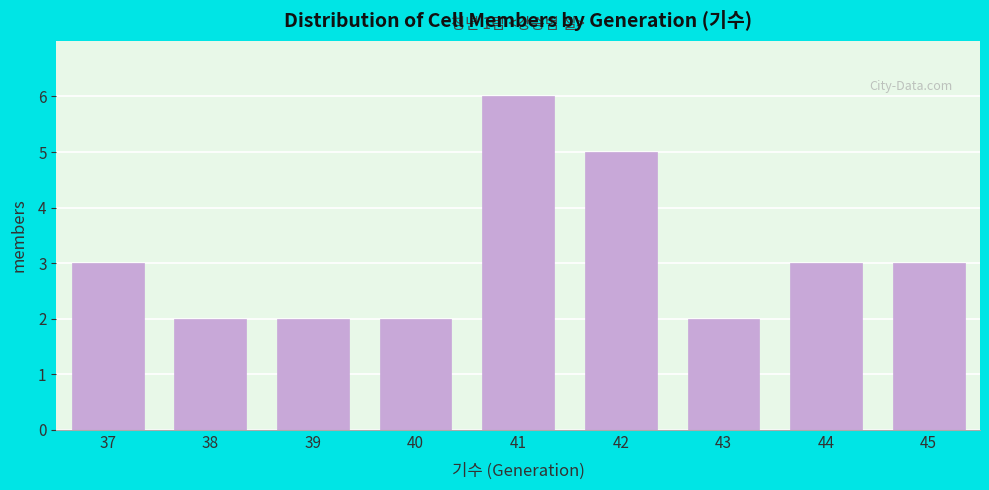

Reading left to right, what are all the values shown in this chart?

37=3	38=2	39=2	40=2	41=6	42=5	43=2	44=3	45=3